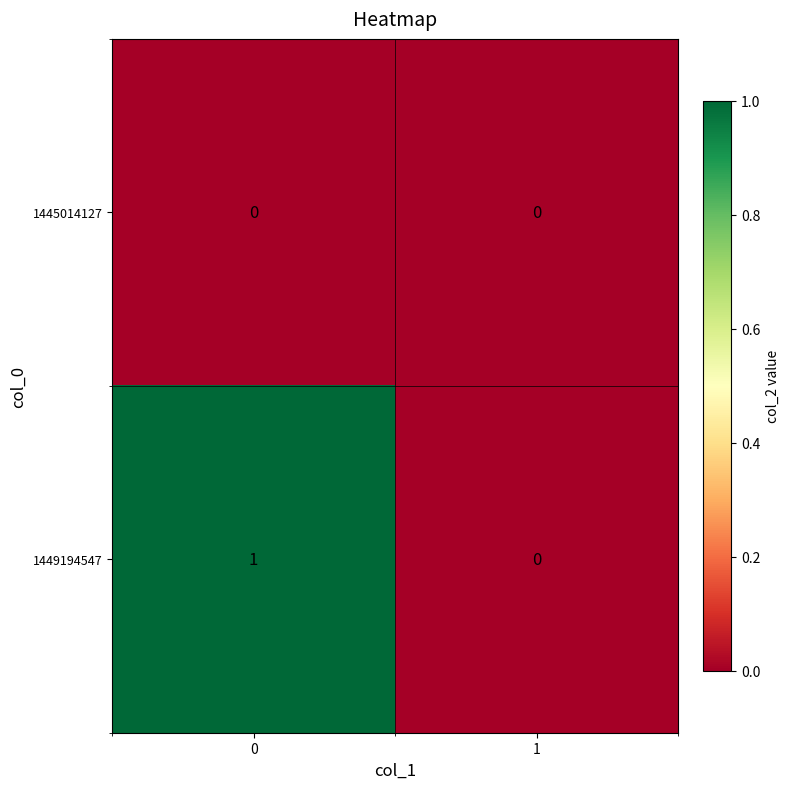

Reading right to left, transcribe all the data shown in this chart.

1445014127: 0	0
1449194547: 0	1